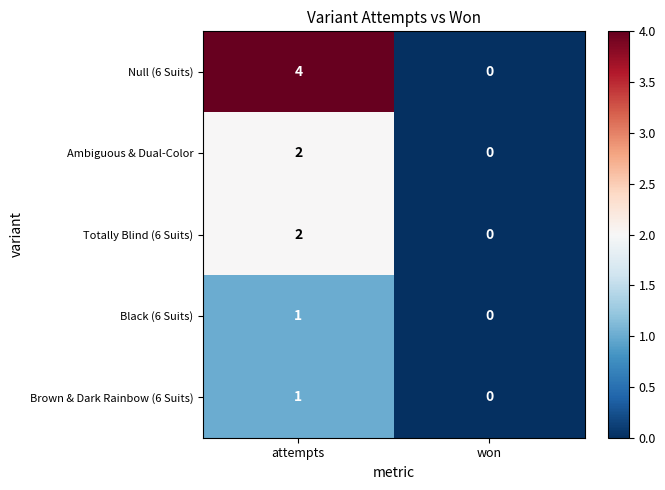

Which category has the highest value in the Brown & Dark Rainbow (6 Suits) series?

attempts